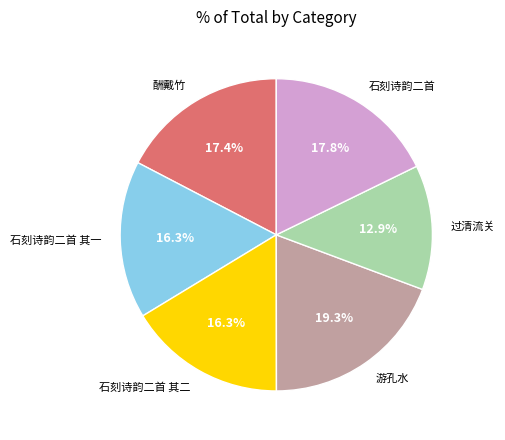

Which category has the biggest portion of the pie?

游孔水